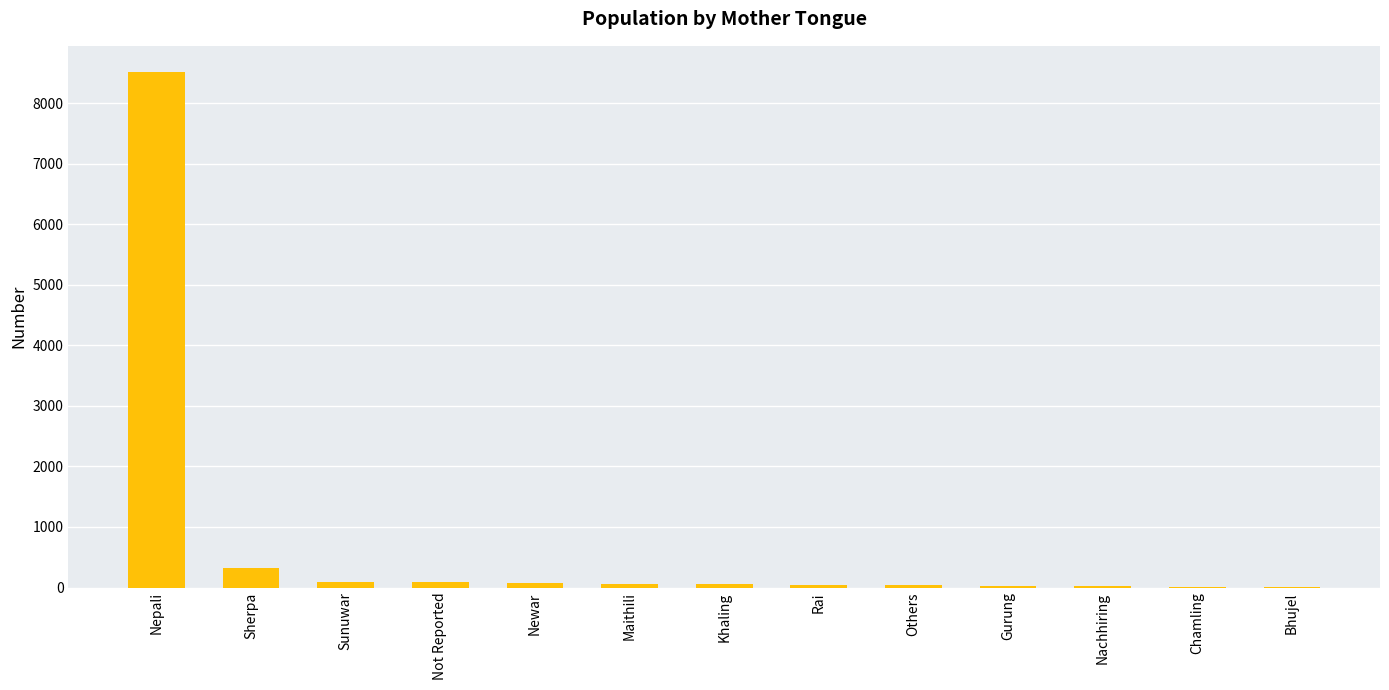

What is the sum of all values?

9360